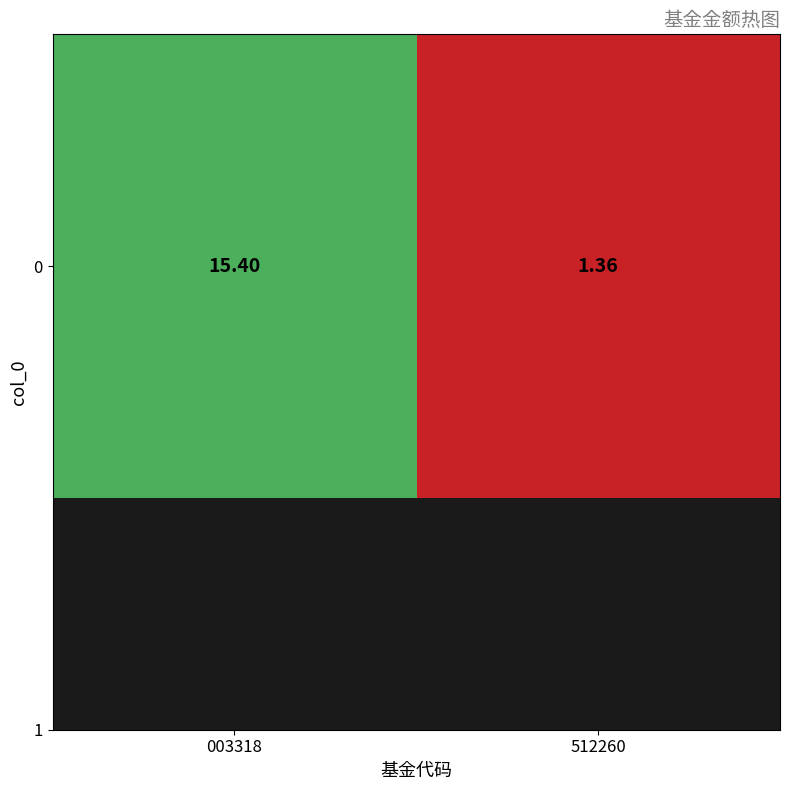

Is it true that the value at 003318 is 15.4?

True